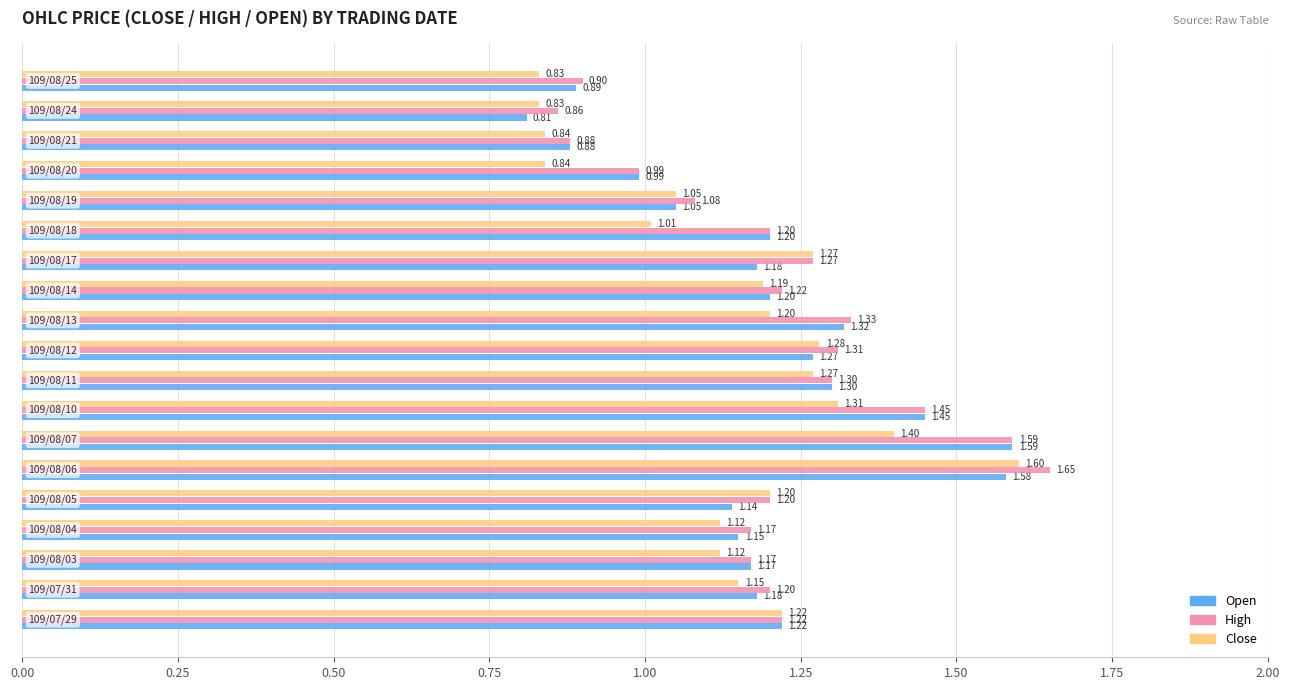

What is the sum of all Open values?

22.6